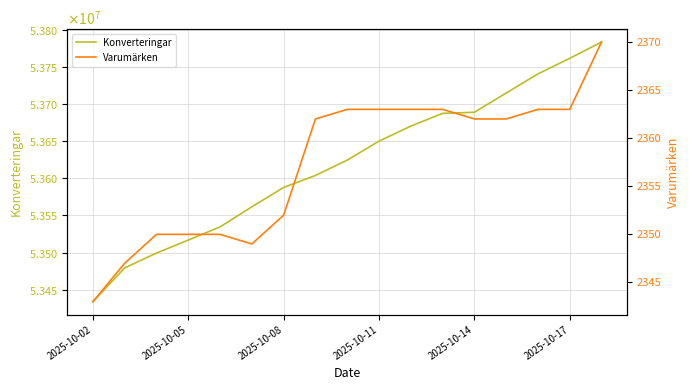

True or false: Varumärken has a value of 3476 at 2025-10-08.

False